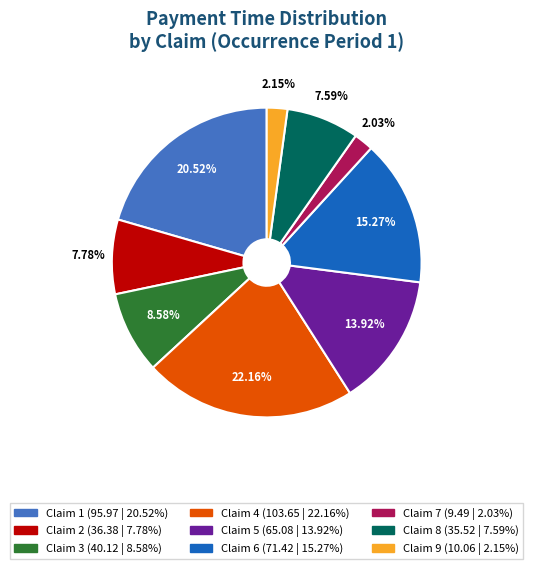

Is there any slice that represents more than half of the pie?

No